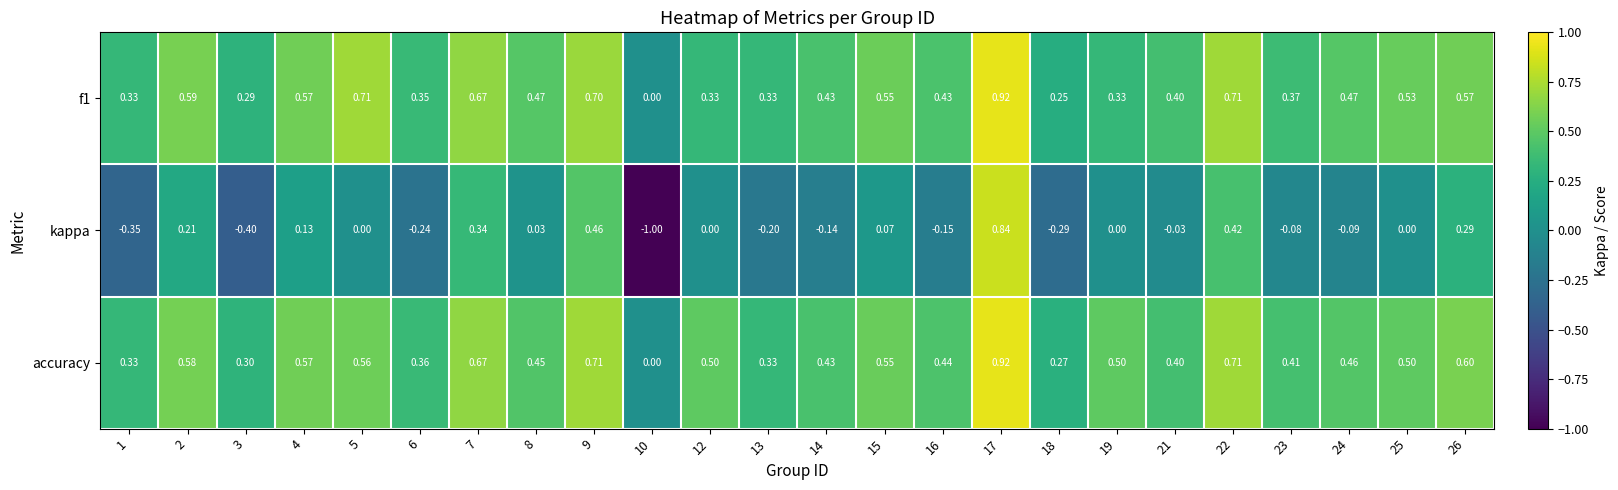

Is the value of f1 at 22 greater than the value of kappa at 1?

Yes